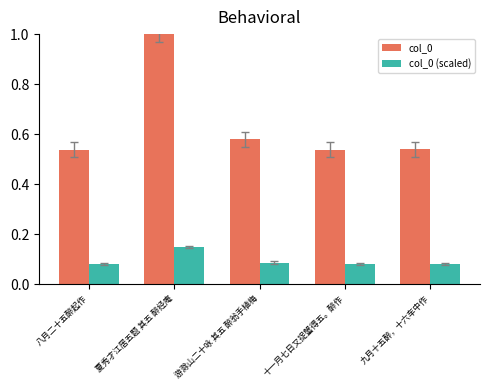

At which category is the sum across all series the highest?

夏秀才江居五题 其五 醉经庵